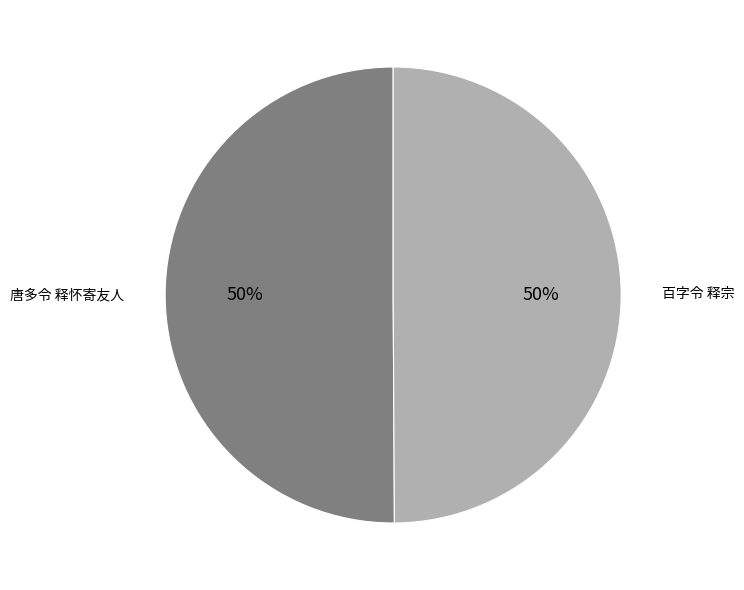

To the nearest percent, what is the average slice percentage?

50%